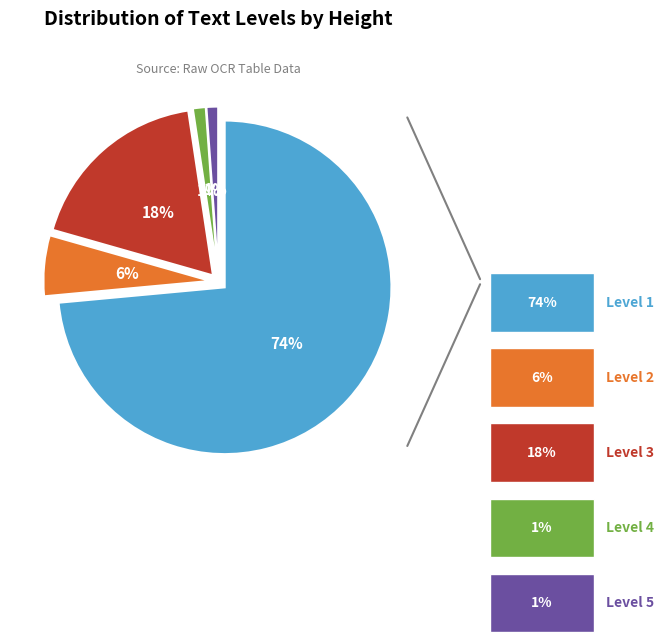

Combined, do Level 3 and Level 2 account for over 50%?

No